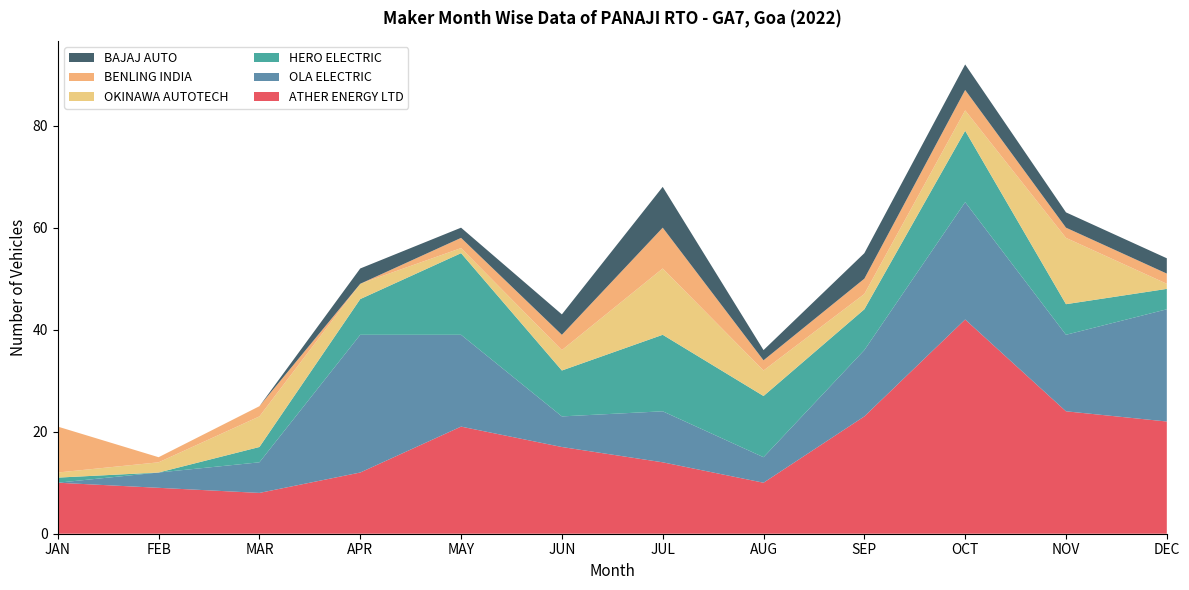

Reading left to right, transcribe all the data shown in this chart.

ATHER ENERGY LTD: JAN=10	FEB=9	MAR=8	APR=12	MAY=21	JUN=17	JUL=14	AUG=10	SEP=23	OCT=42	NOV=24	DEC=22
OLA ELECTRIC: JAN=0	FEB=3	MAR=6	APR=27	MAY=18	JUN=6	JUL=10	AUG=5	SEP=13	OCT=23	NOV=15	DEC=22
HERO ELECTRIC: JAN=1	FEB=0	MAR=3	APR=7	MAY=16	JUN=9	JUL=15	AUG=12	SEP=8	OCT=14	NOV=6	DEC=4
OKINAWA AUTOTECH: JAN=1	FEB=2	MAR=6	APR=3	MAY=1	JUN=4	JUL=13	AUG=5	SEP=3	OCT=4	NOV=13	DEC=1
BENLING INDIA: JAN=9	FEB=1	MAR=2	APR=0	MAY=2	JUN=3	JUL=8	AUG=2	SEP=3	OCT=4	NOV=2	DEC=2
BAJAJ AUTO: JAN=0	FEB=0	MAR=0	APR=3	MAY=2	JUN=4	JUL=8	AUG=2	SEP=5	OCT=5	NOV=3	DEC=3